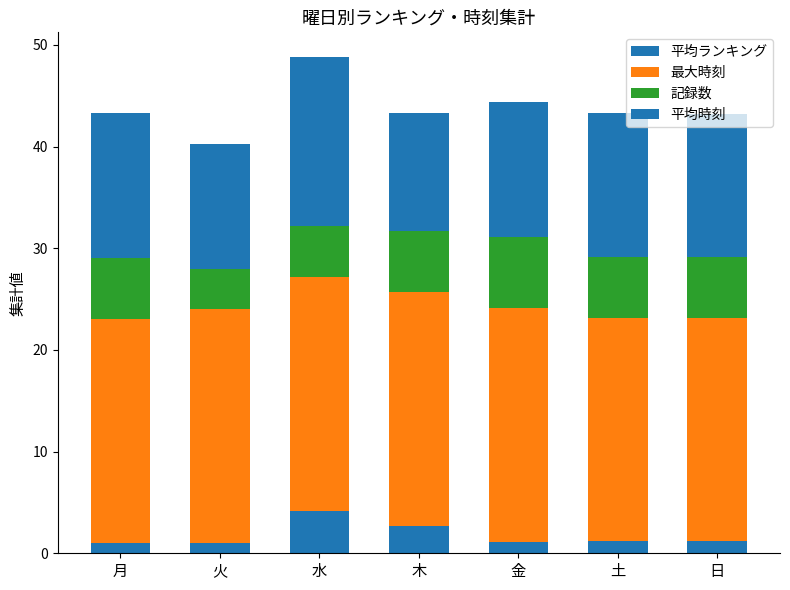

The 平均時刻 series shows 23.6 at 金. True or false?

False